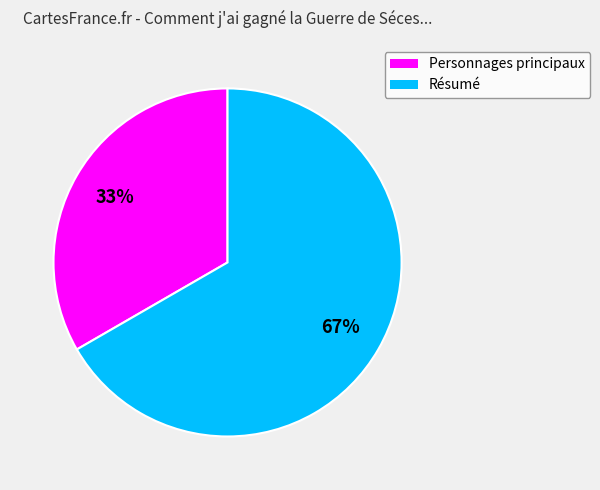

Count the number of slices in the pie.

2